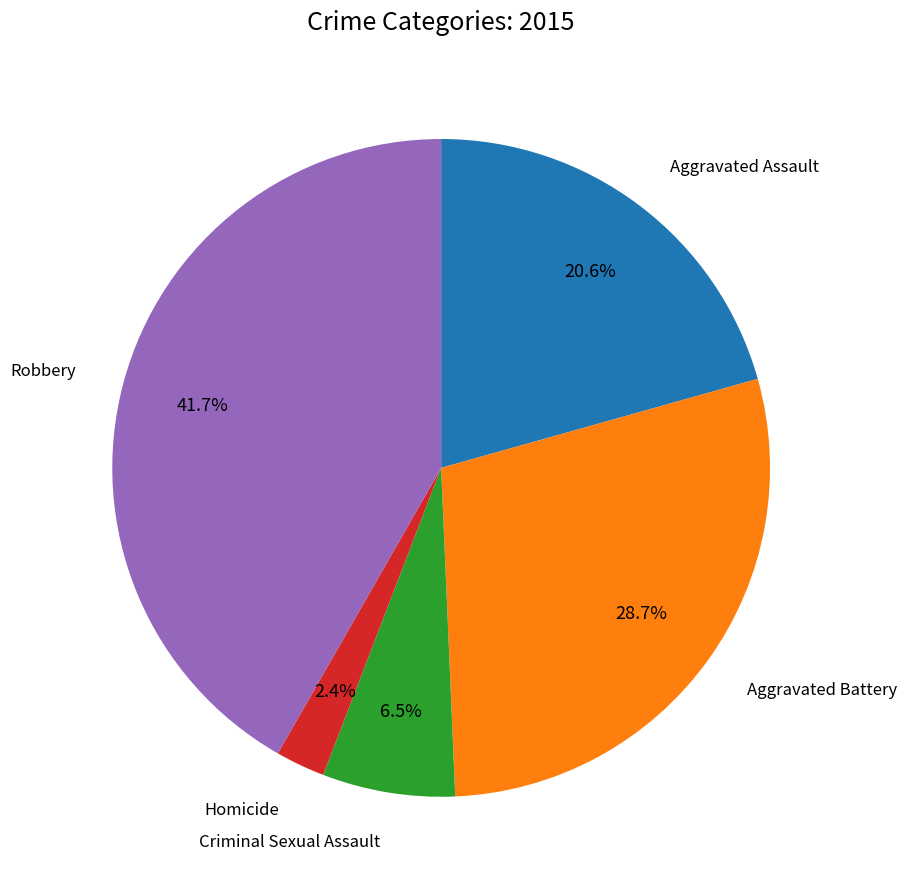

How many segments does this pie chart have?

5